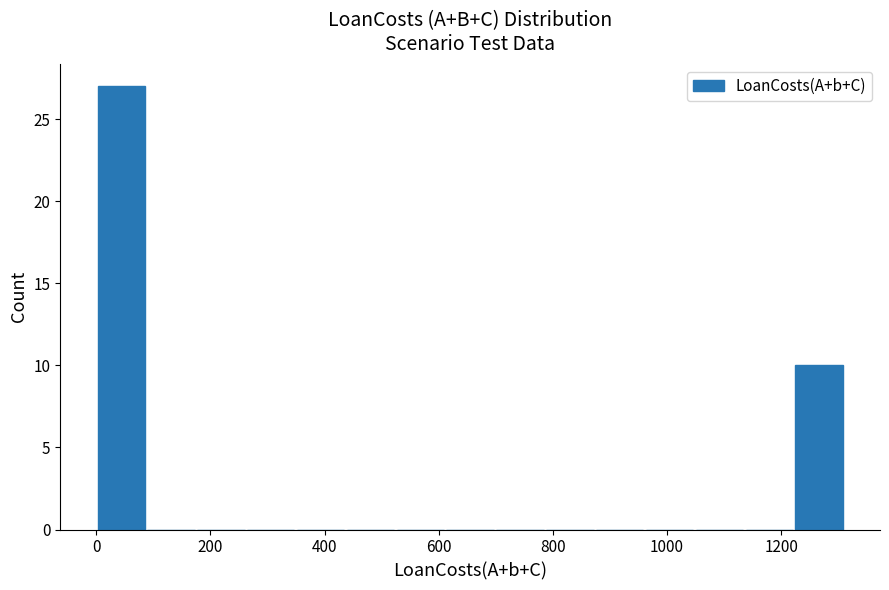

What is the height of the bar covering 1220 to 1320 on the x-axis? Neither the bar edges nor the heights are printed on the chart, so give them approximately, as read against the axes.

10